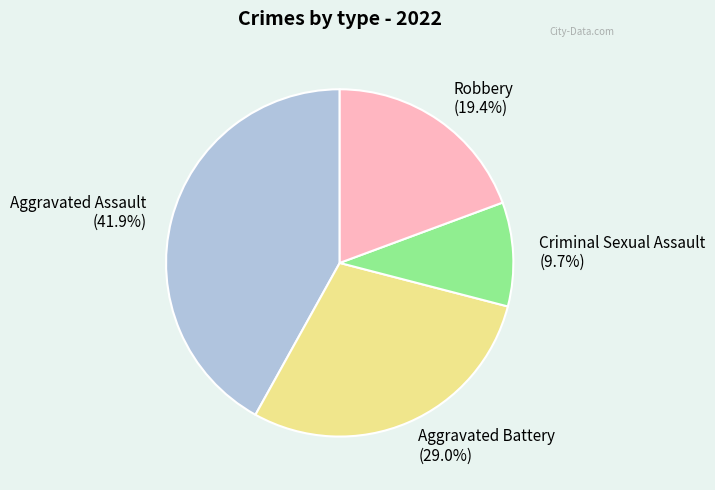

To the nearest percent, what percentage of the pie is Criminal Sexual Assault?

10%